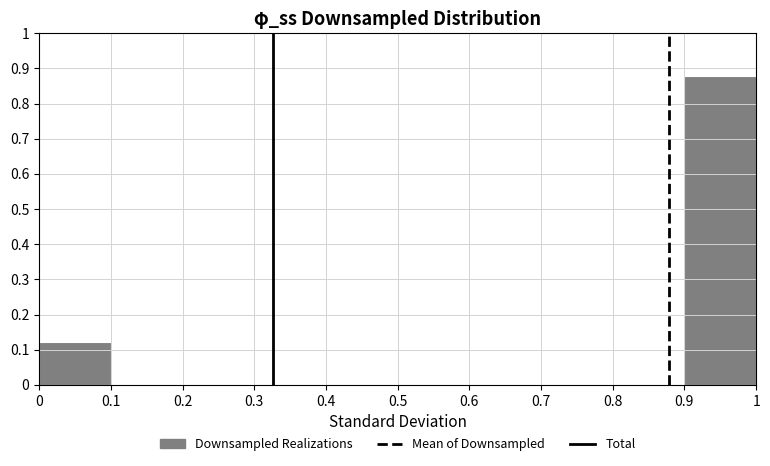

Reading left to right, list every bar in this chart as the range it spans on the x-axis followed by its height. The values are not printed on the chart, so give them approximately, as read against the axis.

0 to 0.1: 0.12
0.1 to 0.2: 0
0.2 to 0.3: 0
0.3 to 0.4: 0
0.4 to 0.5: 0
0.5 to 0.6: 0
0.6 to 0.7: 0
0.7 to 0.8: 0
0.8 to 0.9: 0
0.9 to 1: 0.88